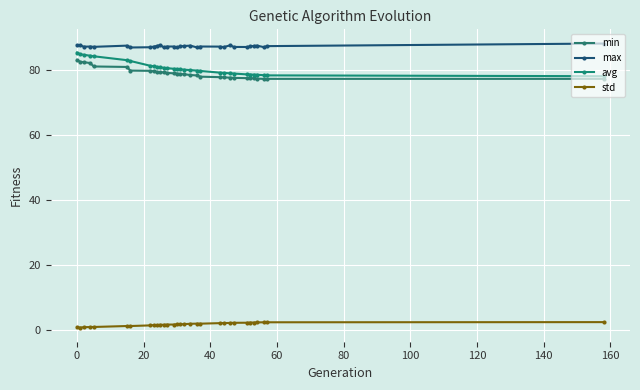

True or false: max and avg intersect in this chart.

False